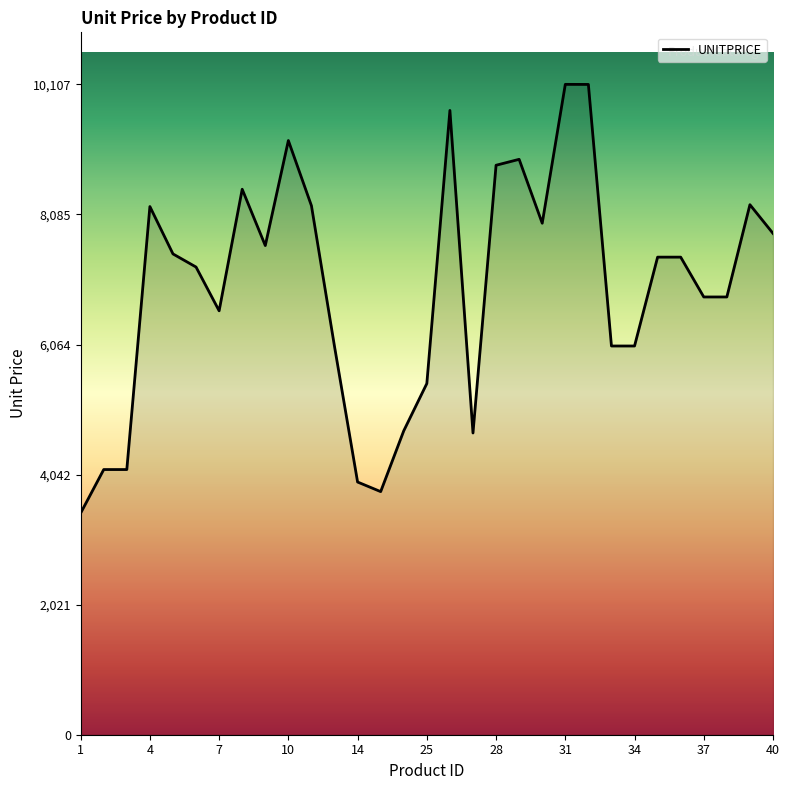

What is the difference between the maximum and minimum values?

6663